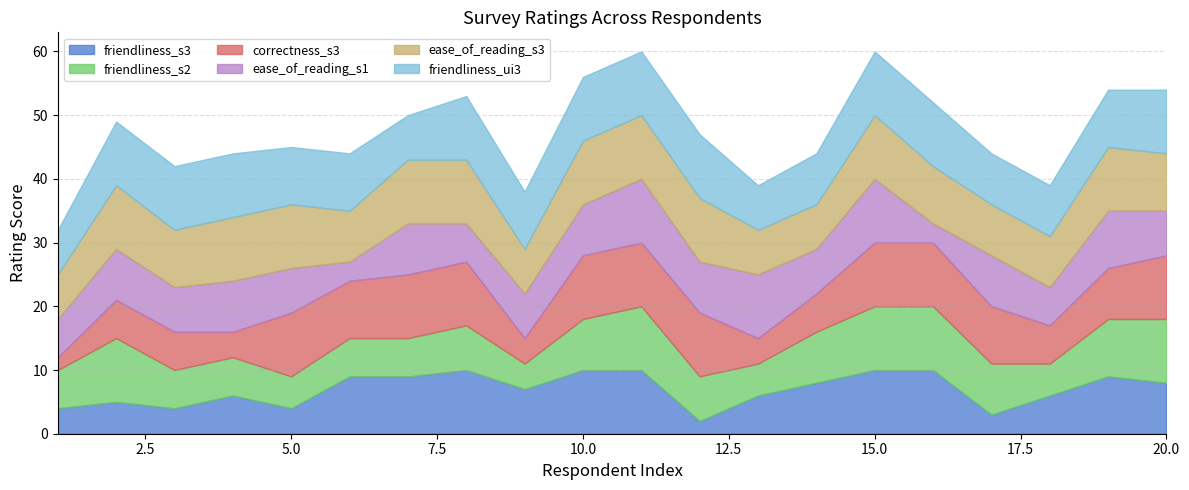

List the series in order of their peak value, lowest first.

friendliness_s3, friendliness_s2, correctness_s3, ease_of_reading_s1, ease_of_reading_s3, friendliness_ui3